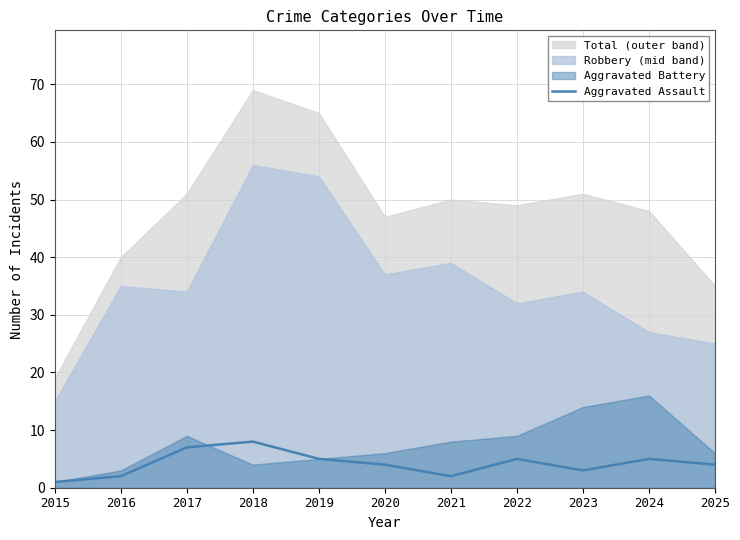

The value at 2025 is 7. True or false?

False